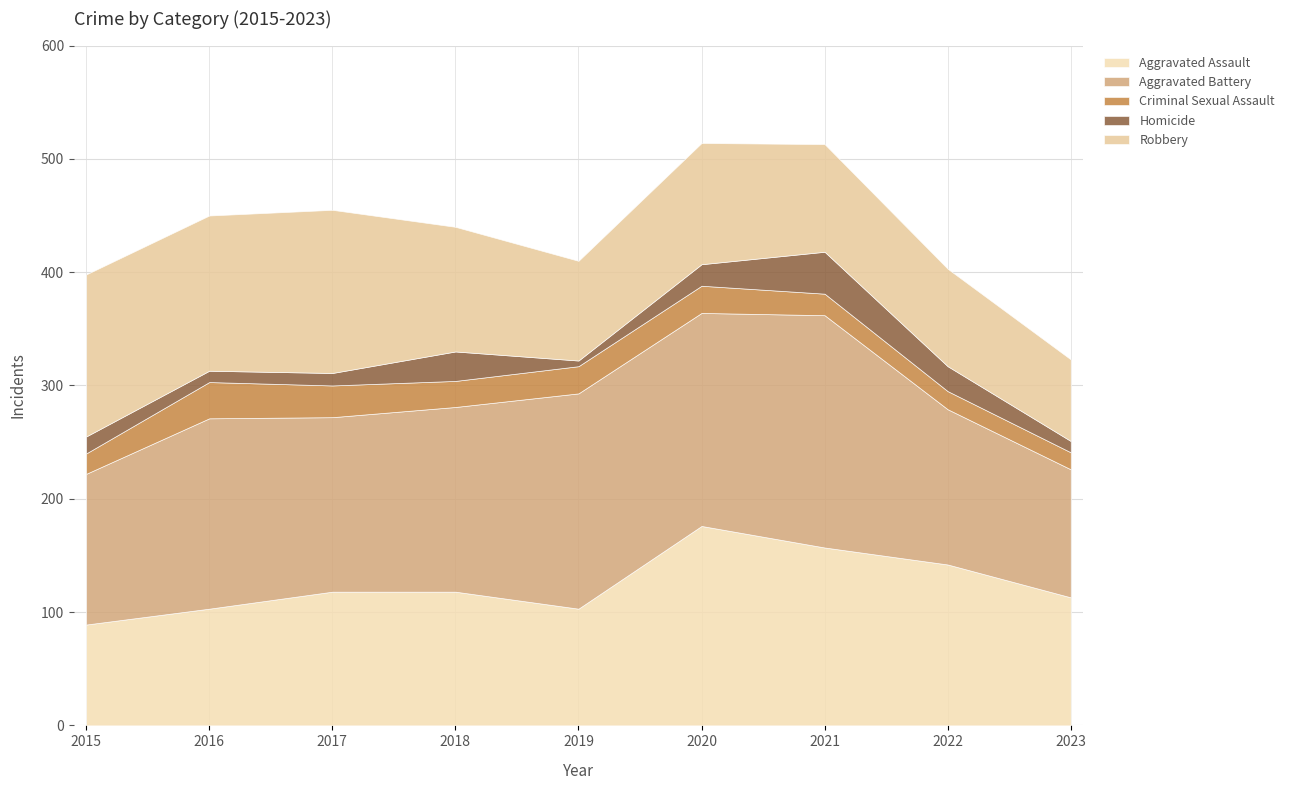

In Criminal Sexual Assault, how many points are lower than both neighbors (excluding endpoints)?

1